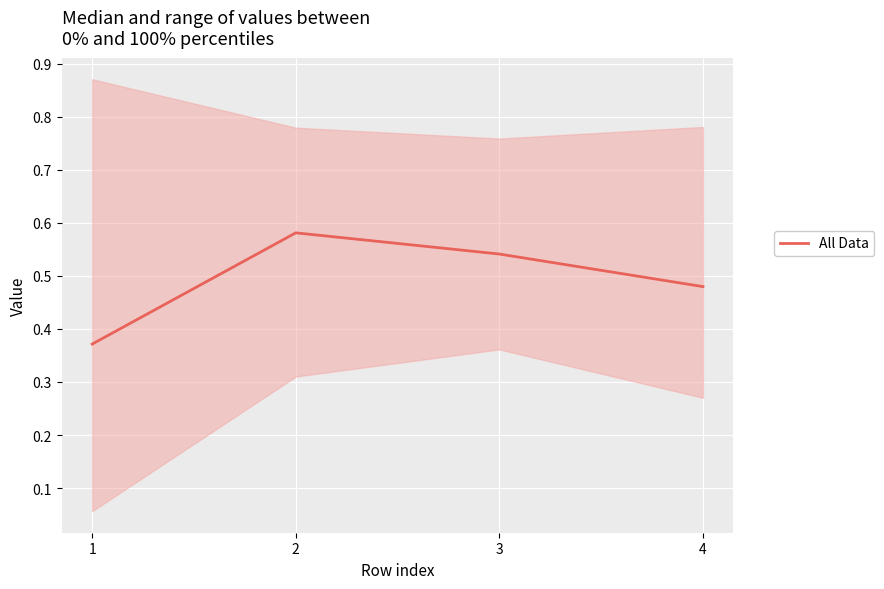

How many lines are shown in the chart?

1